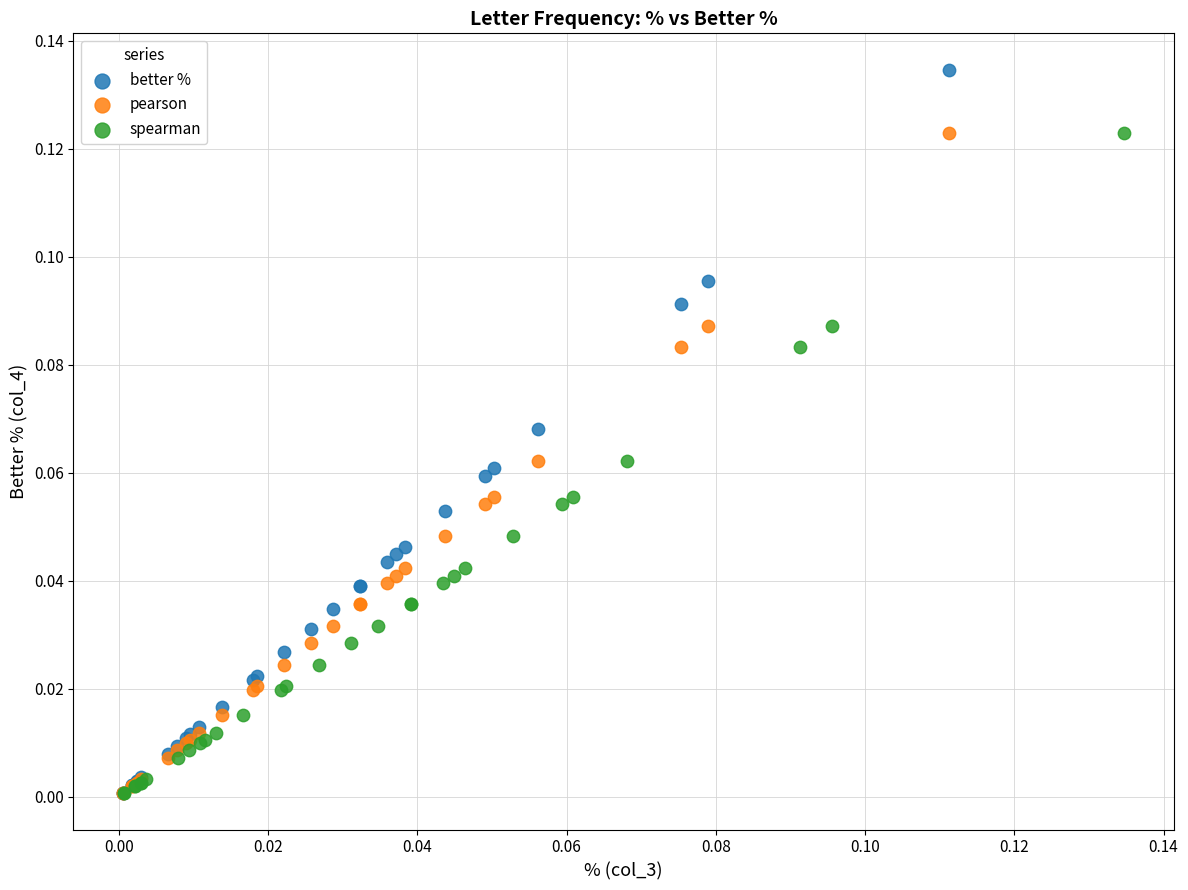

Which series has the widest spread of Y values?

better %